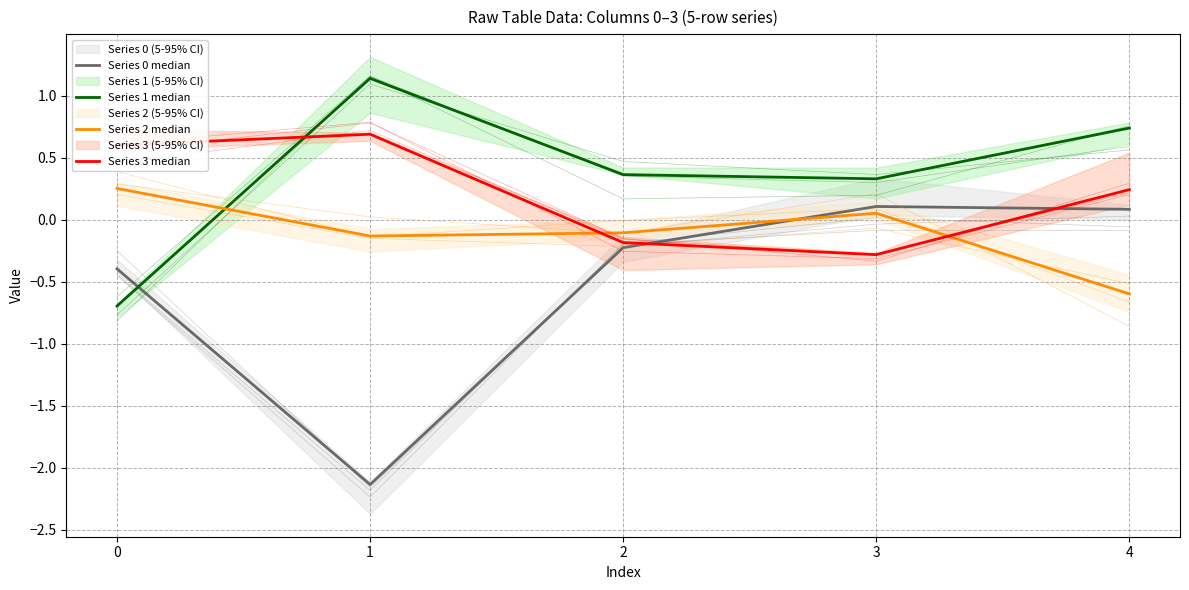

Is this an area chart (filled region under the line)?

No